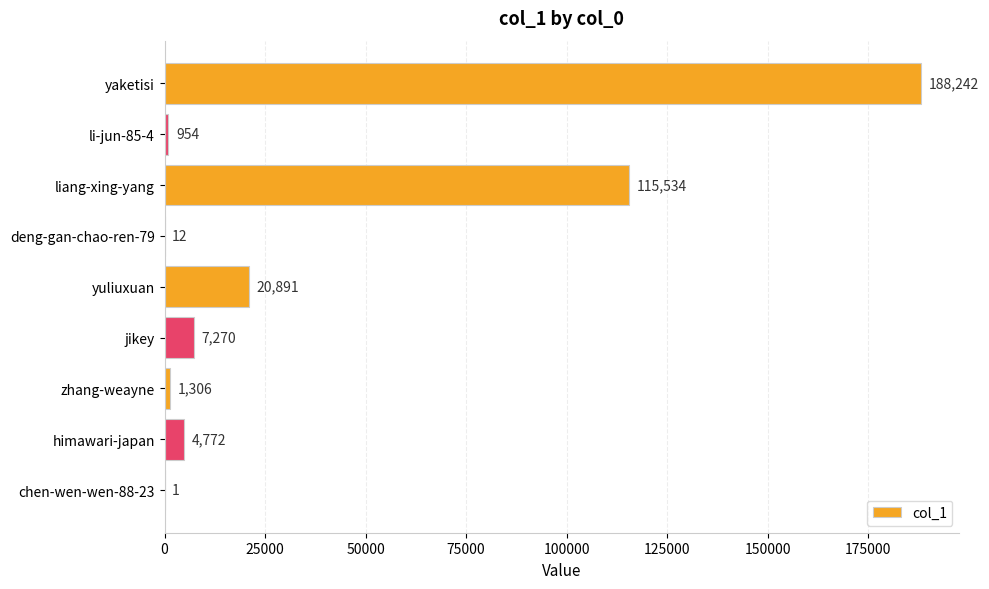

What is the maximum value shown in the chart?

188242